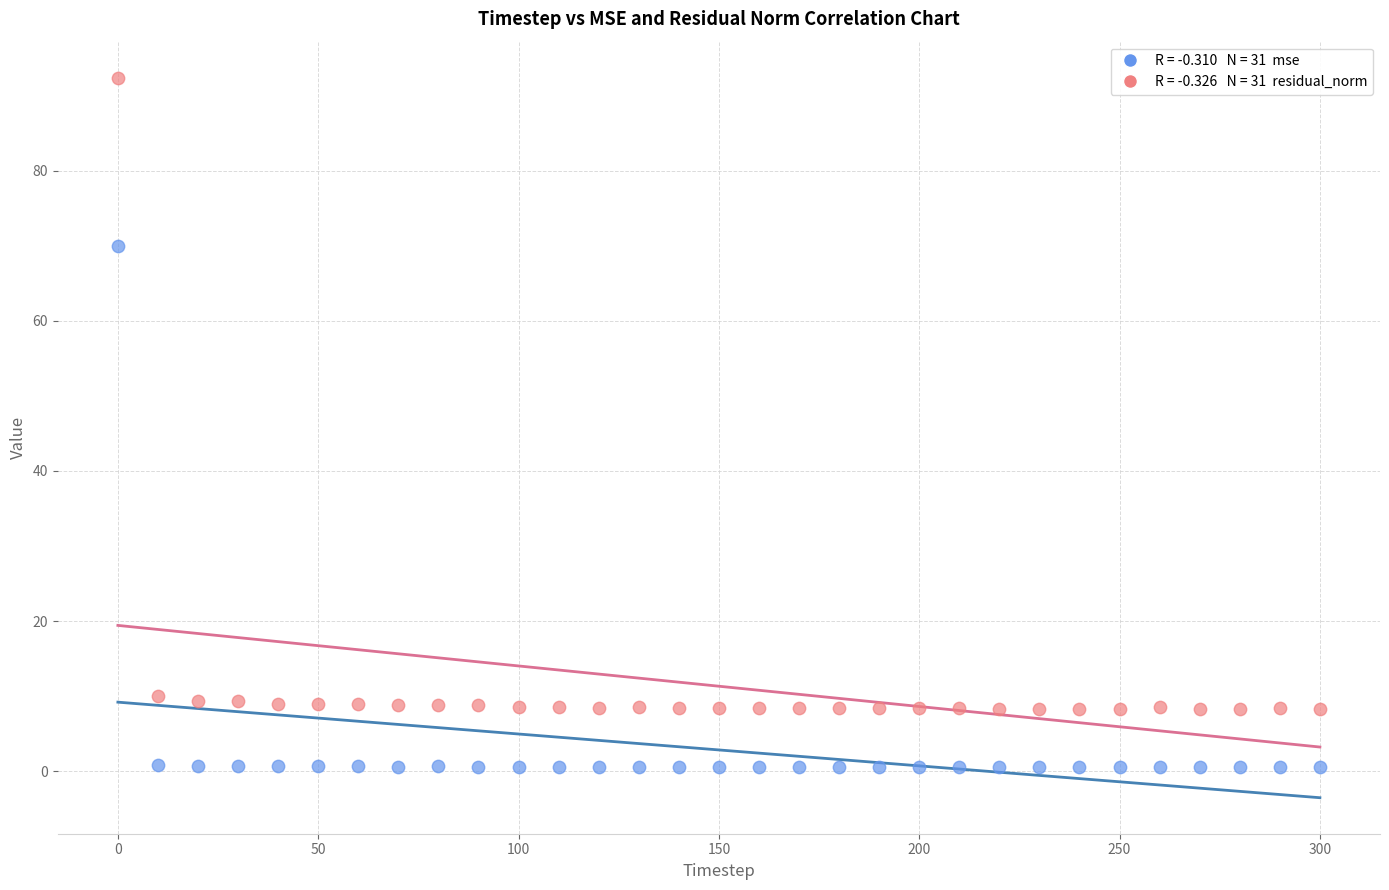

Across all data points, what is the range of Y values (max minus min)?

91.8